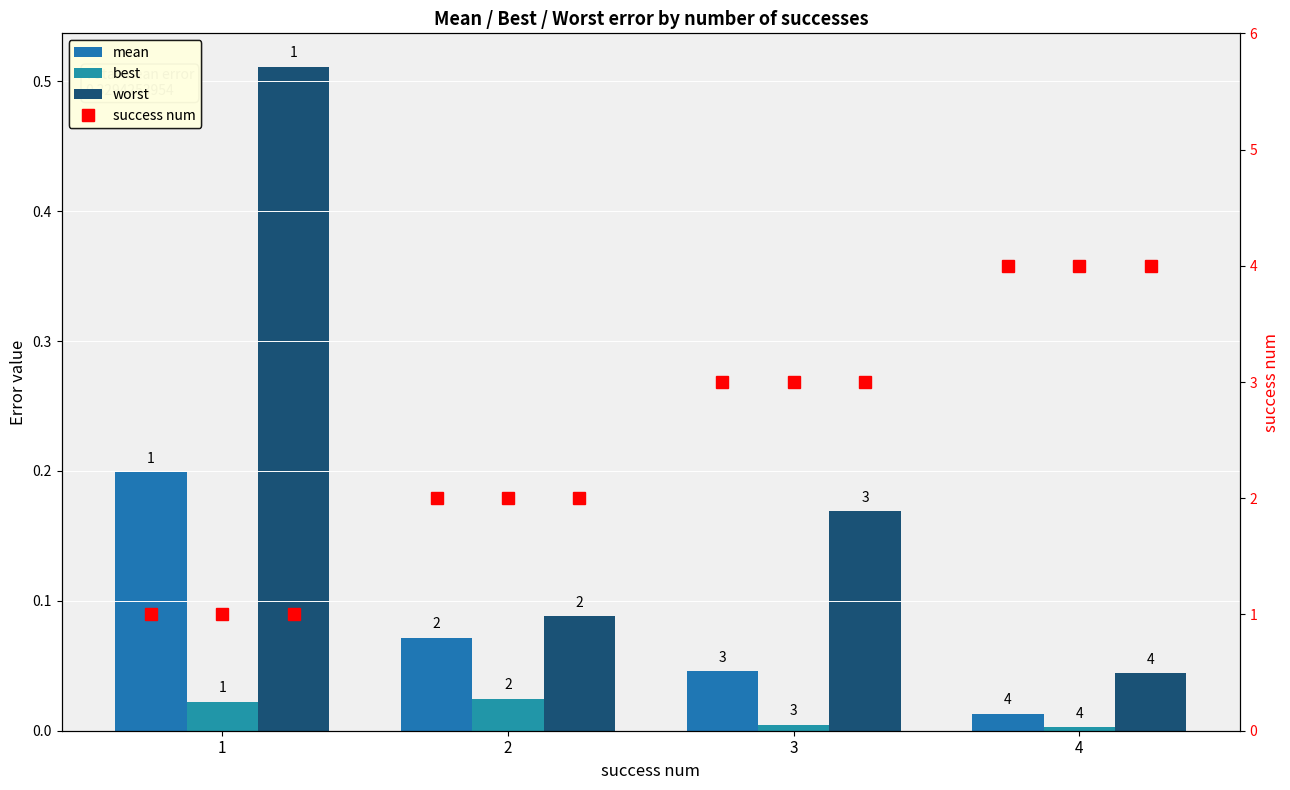

List the series in order of their overall mean, highest first.

worst, mean, best